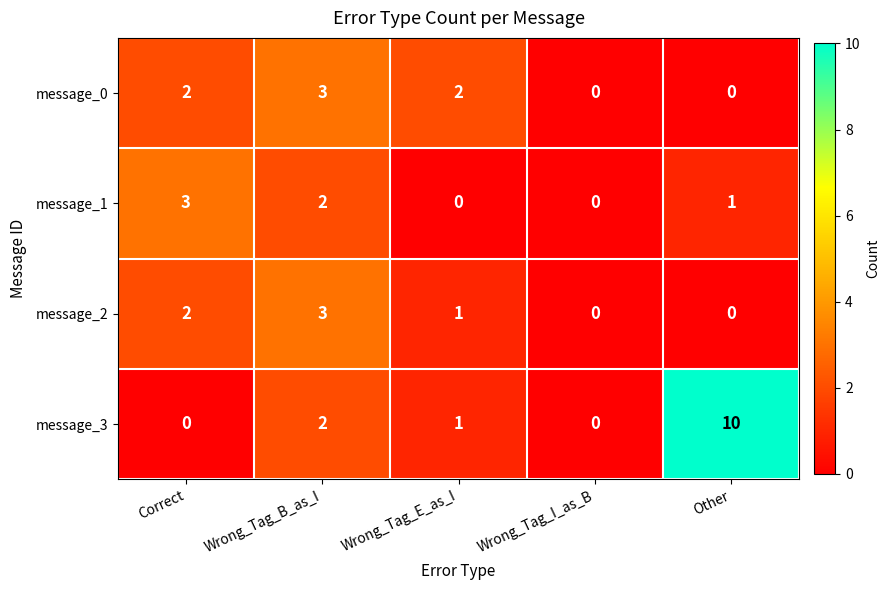

At which label is message_1 closest to 1?

Other